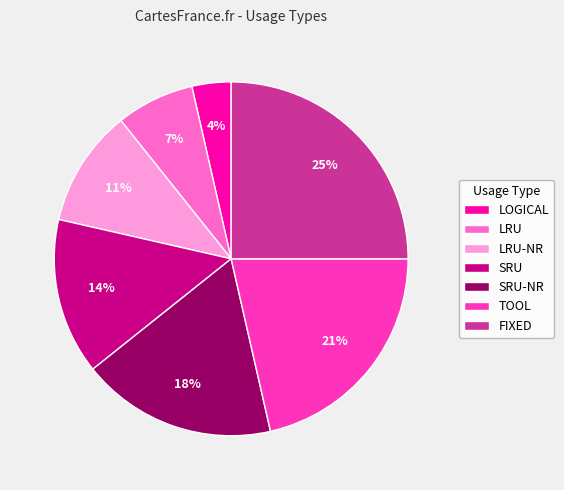

How many slices are in this pie chart?

7